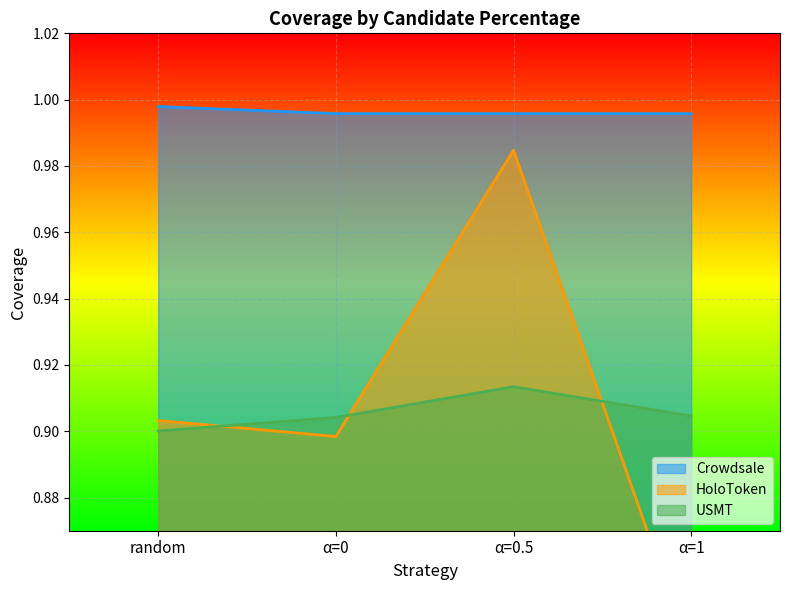

The value of USMT at α=0.5 is 1.3. True or false?

False